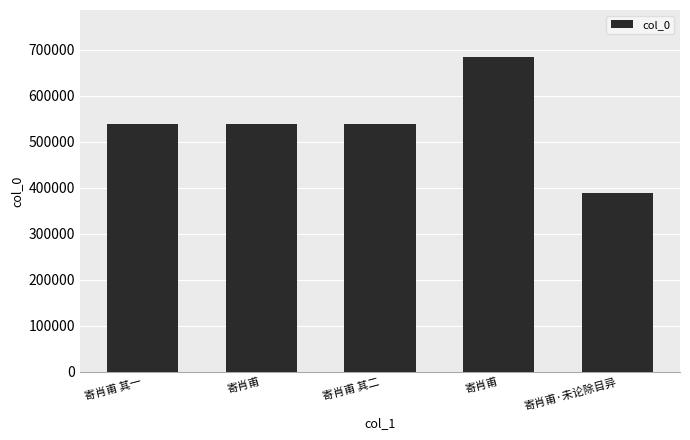

How many values are below 538060?

2